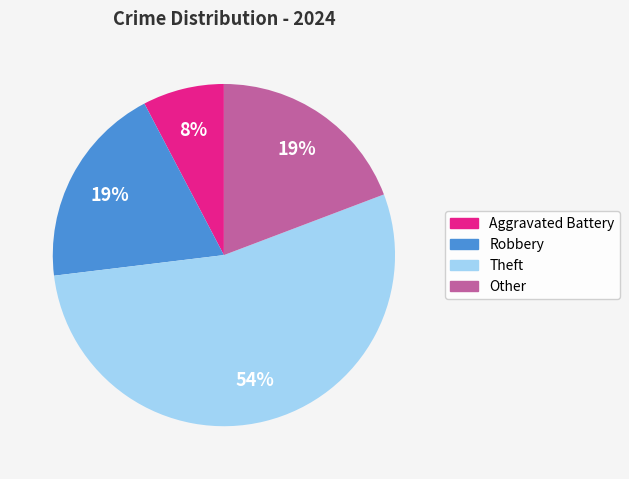

Does any single category account for the majority?

Yes